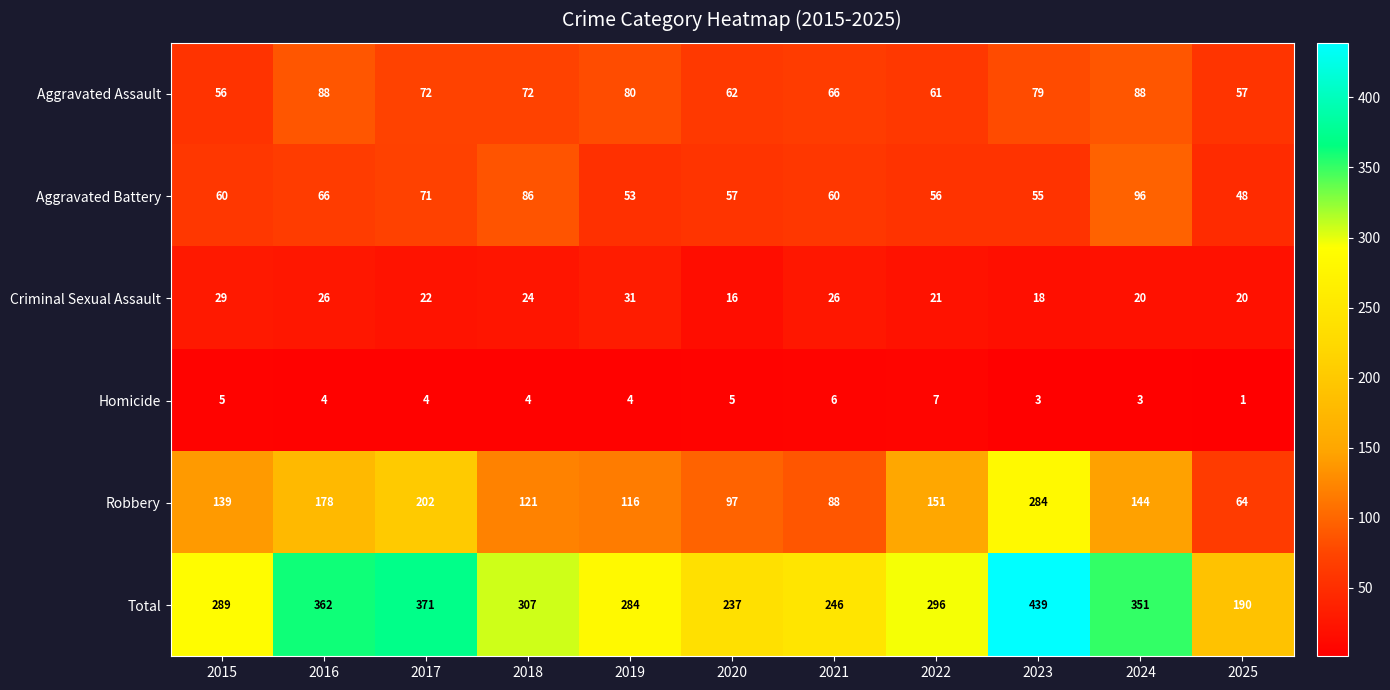

At 2015, list the series in order from largest to smallest.

Total, Robbery, Aggravated Battery, Aggravated Assault, Criminal Sexual Assault, Homicide